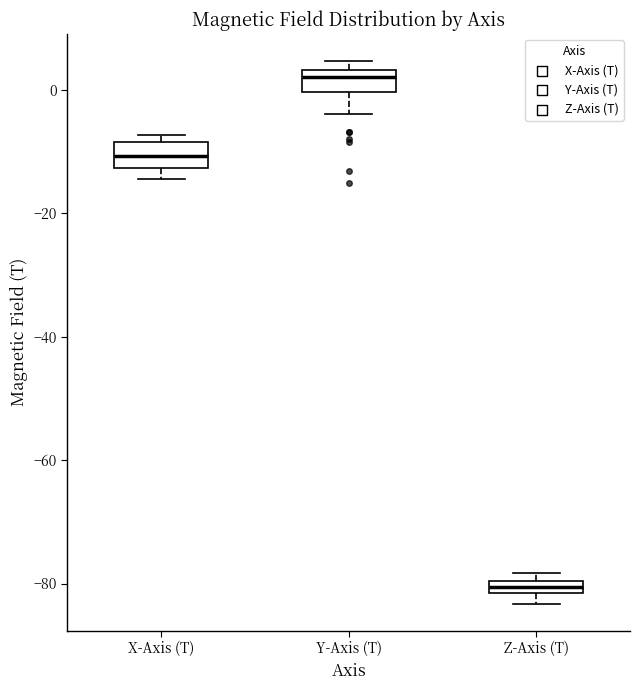

Where is the upper edge of the box for Z-Axis (T) on the y-axis? The values are not printed on the chart, so give them approximately, as read against the axis.

-80